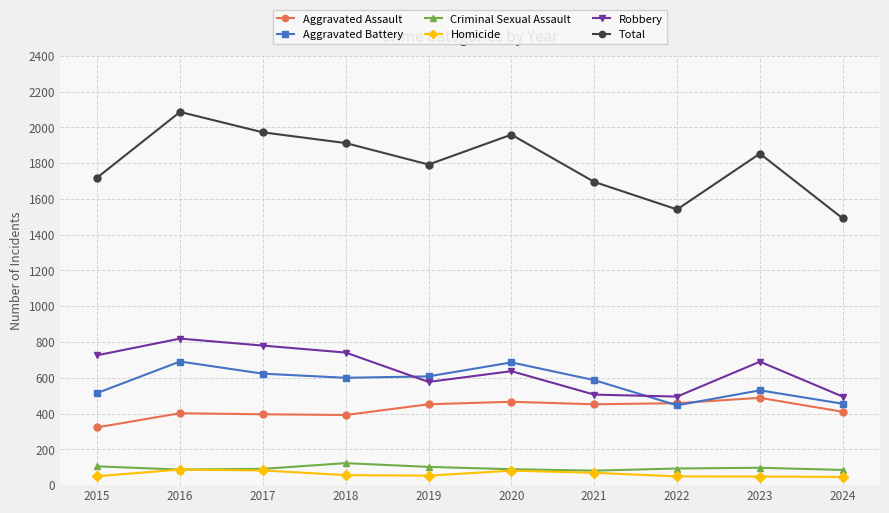

What is the total value across all series at 2018?

3824